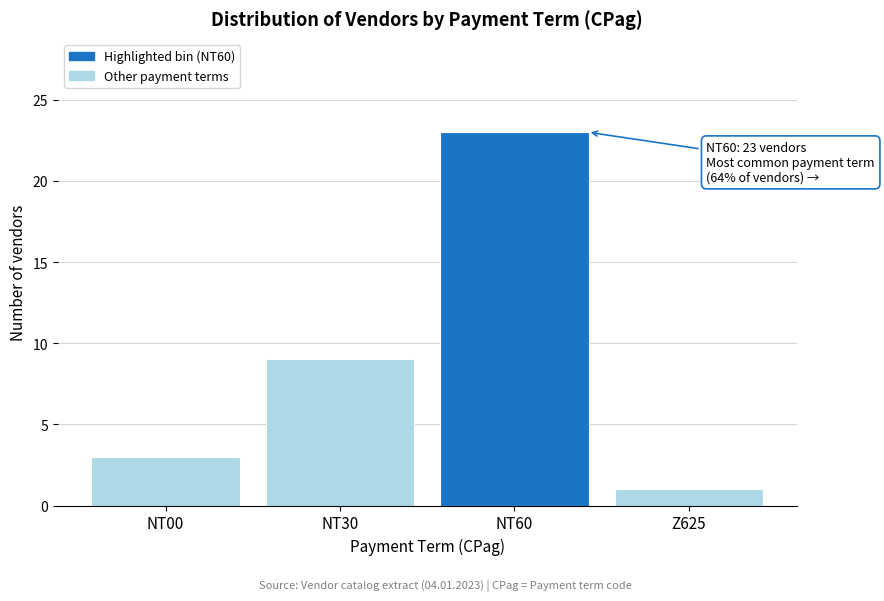

Reading left to right, what are all the values shown in this chart?

NT00=3	NT30=9	NT60=23	Z625=1